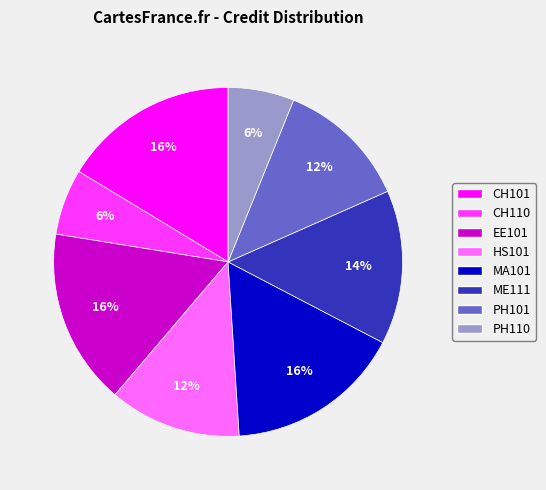

How many slices are in this pie chart?

8